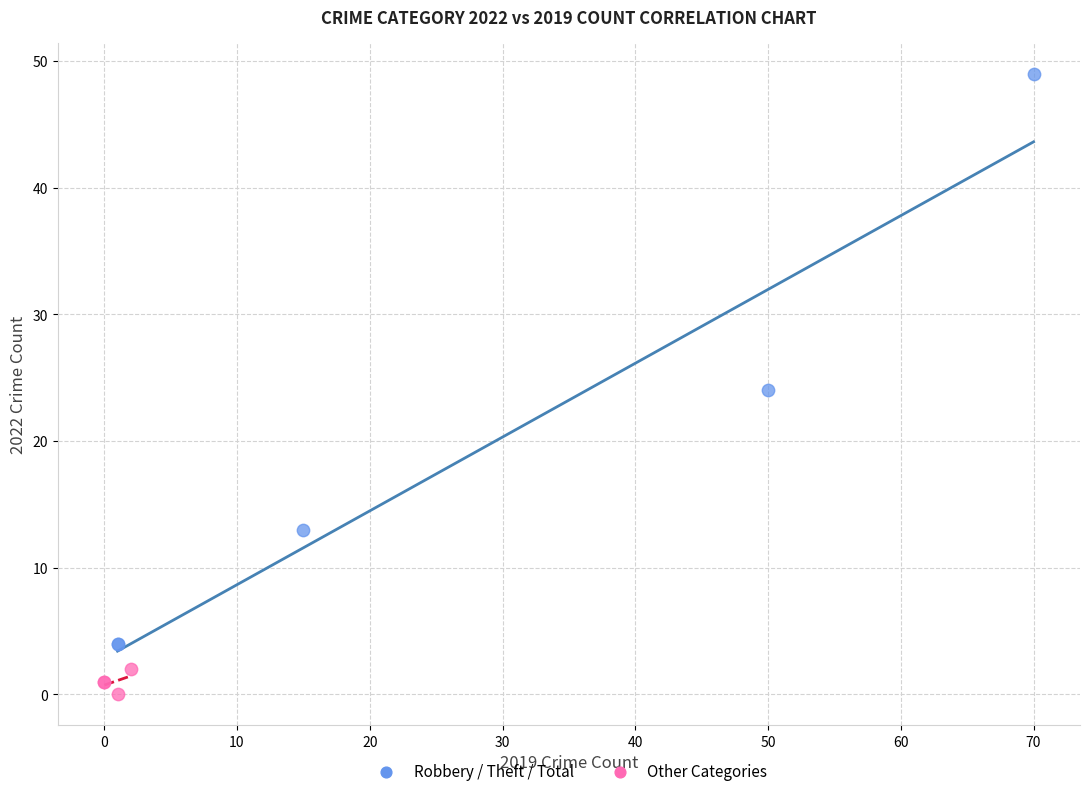

Which series reaches the minimum Y coordinate?

Other Categories